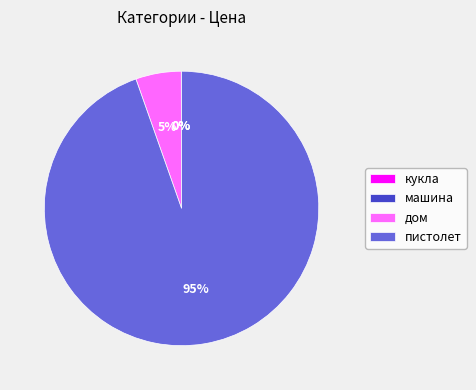

Is it true that дом is 13% of the pie?

False